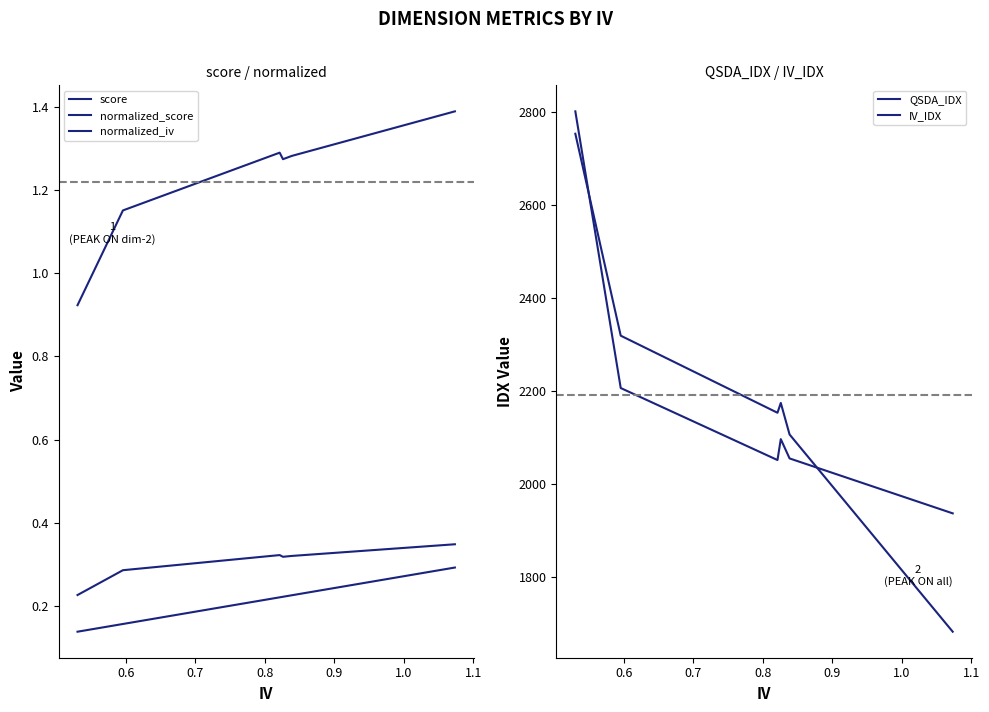

True or false: IV_IDX has a value of 941.1 at 0.9.

False